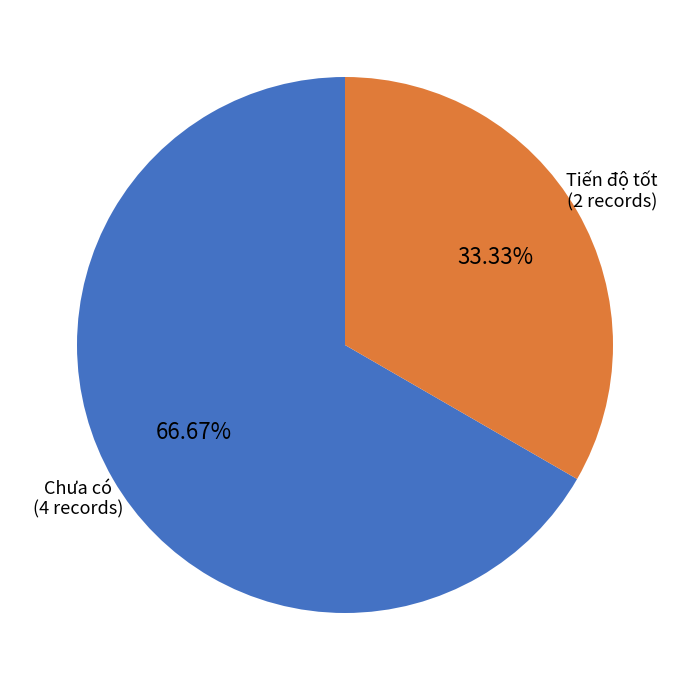

What percentage is the Chưa có slice, to the nearest percent?

67%